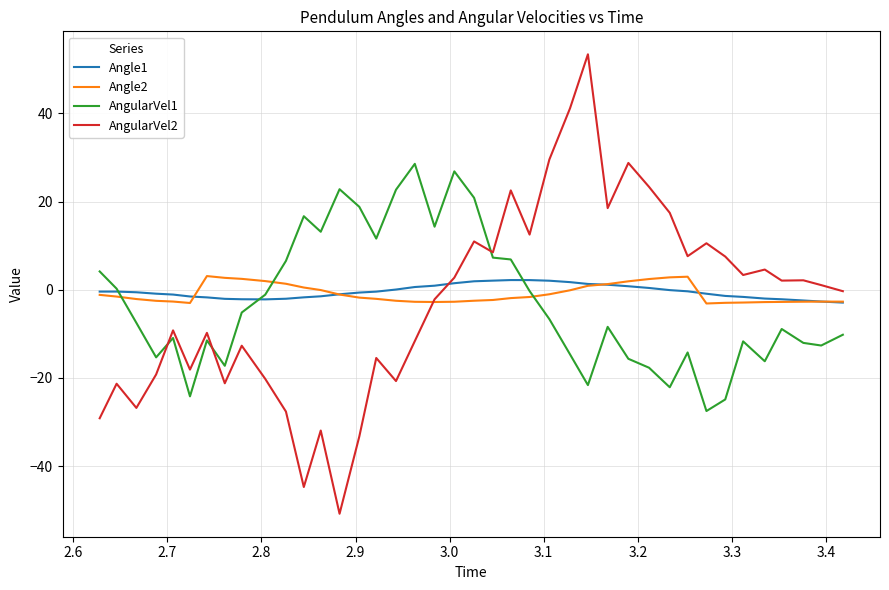

True or false: AngularVel2 and Angle1 cross at least once.

True